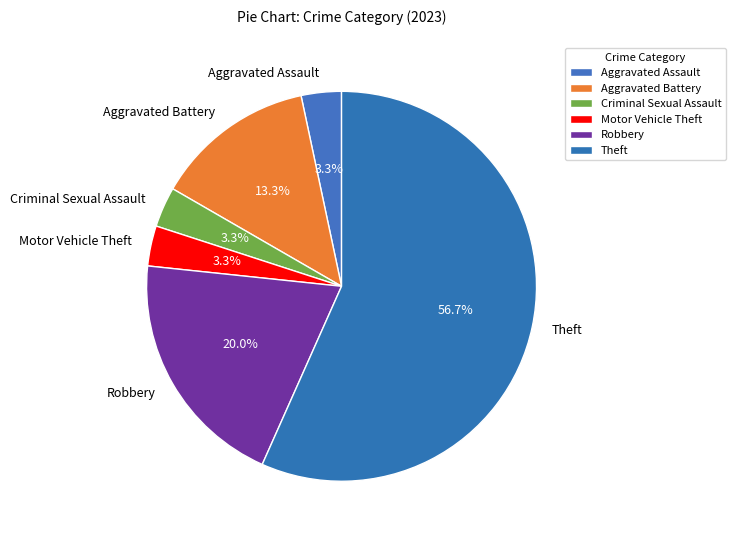

To the nearest percent, what is the average slice percentage?

17%